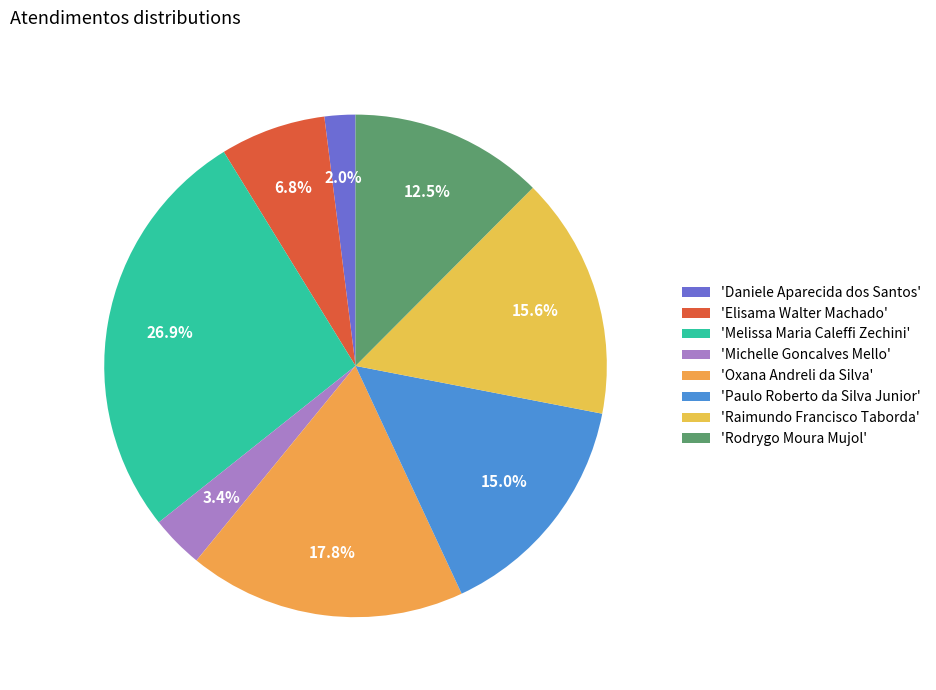

How many slices are in this pie chart?

8